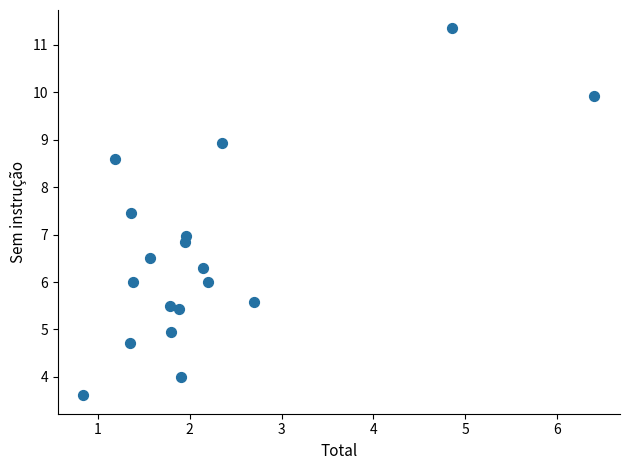

What is the range of X values (max minus min)?

5.6